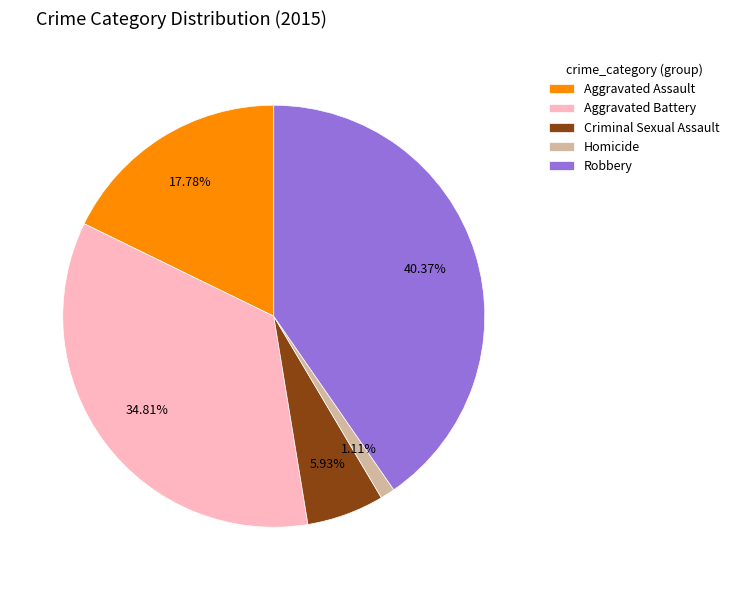

To the nearest percent, what is the difference between the largest and smallest slice percentages?

39%